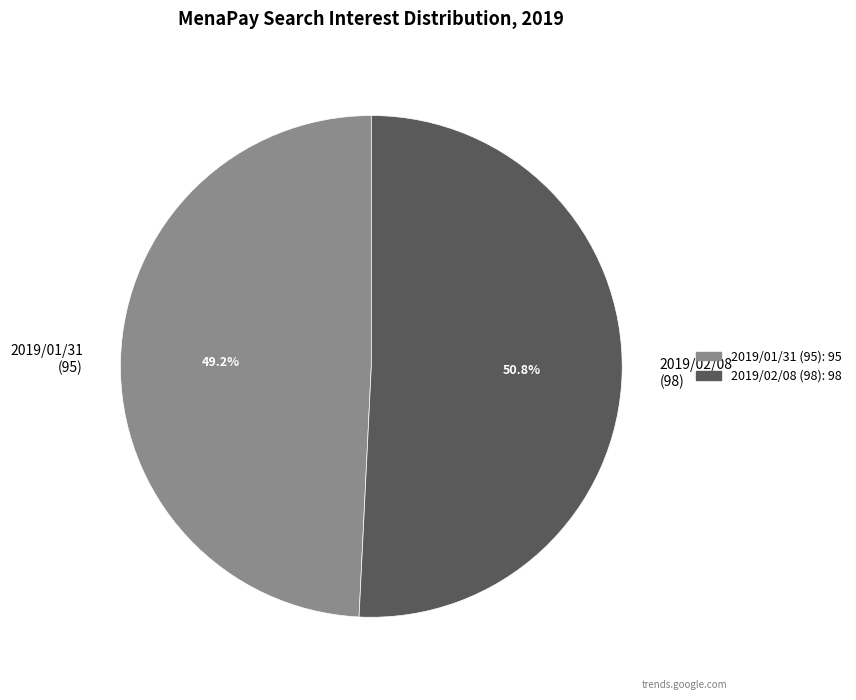

How many segments does this pie chart have?

2